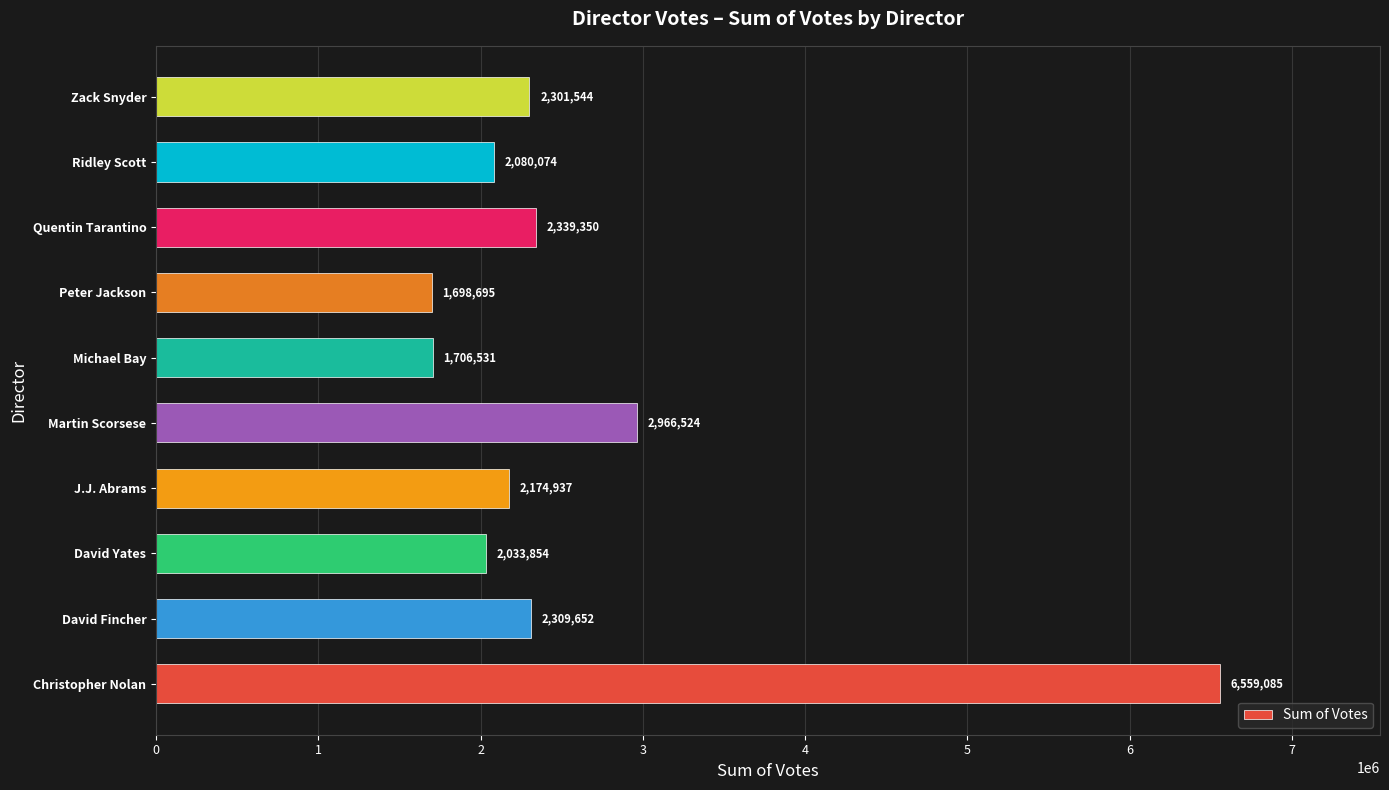

What is the difference between the values at Peter Jackson and Martin Scorsese?

1267829